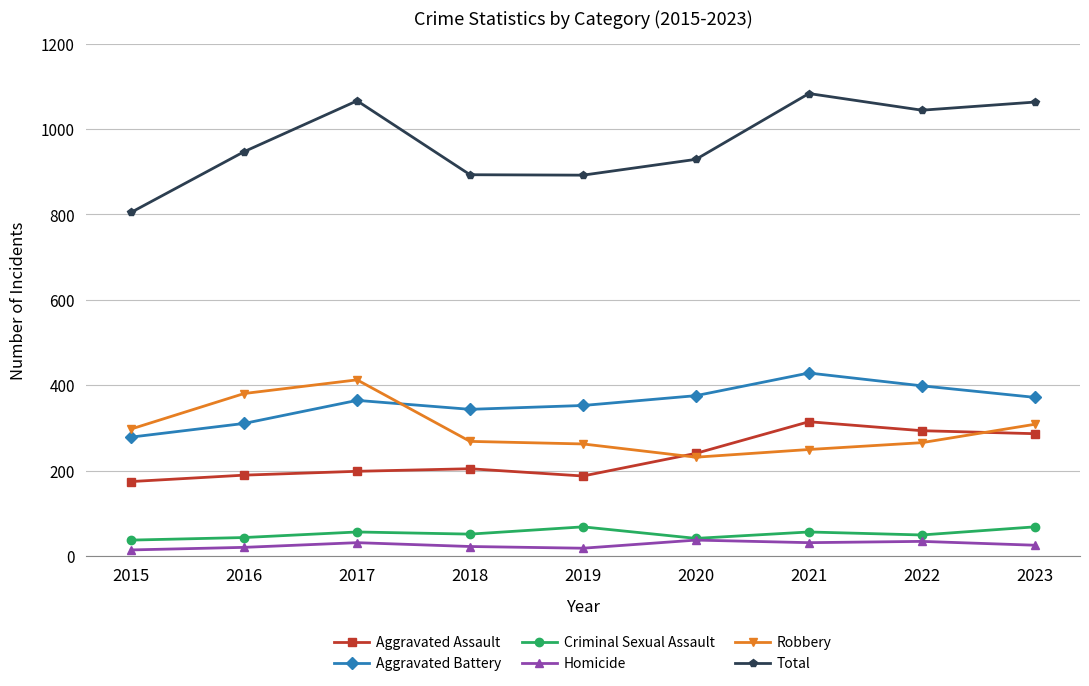

What is the difference between the second highest and minimum values in the Criminal Sexual Assault series?

31